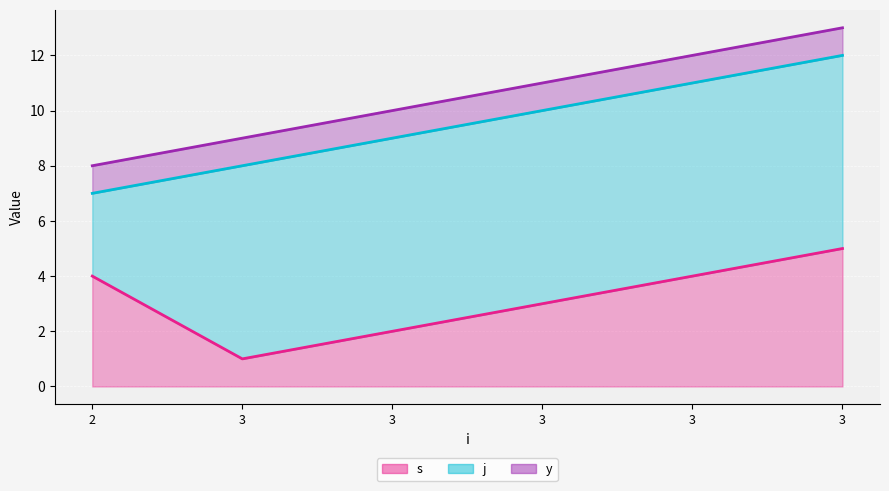

At which label does y reach its peak?

2